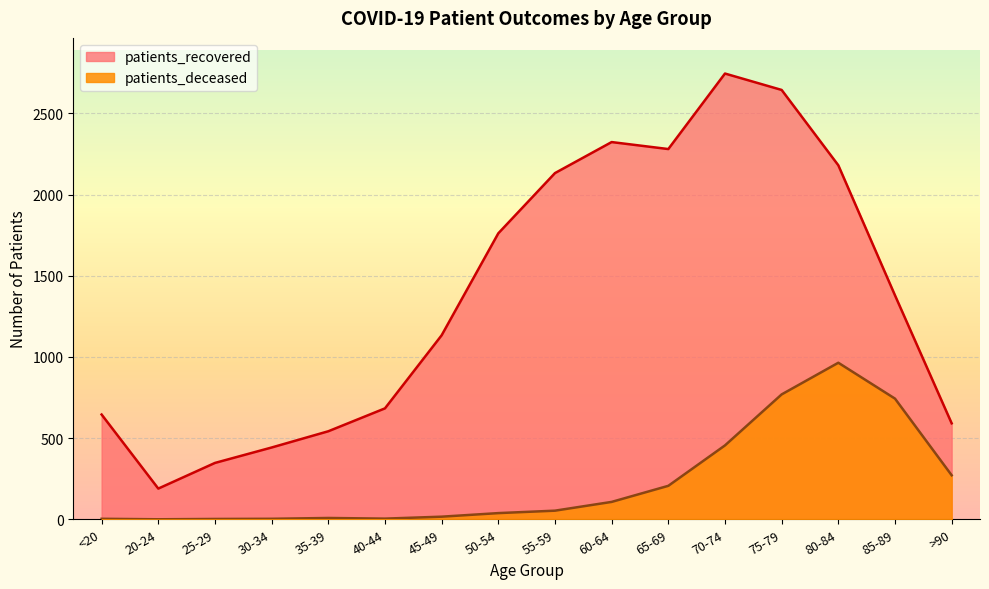

What is the label of the 14th point from the right?

25-29